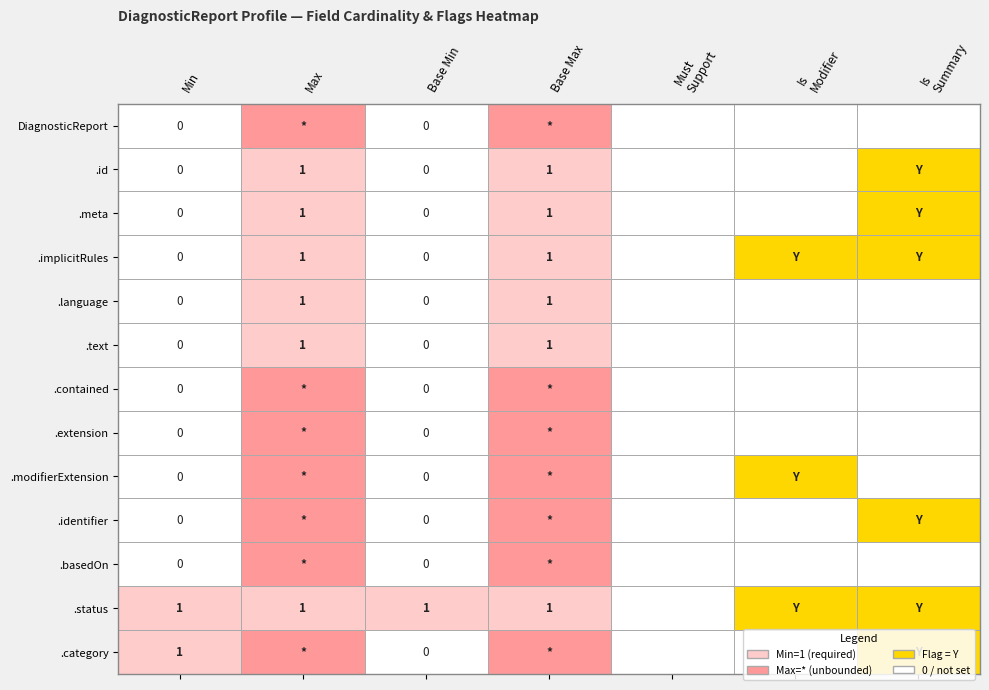

Rank the categories by DiagnosticReport.basedOn value from lowest to highest.

0, 2, 4, 5, 6, 1, 3